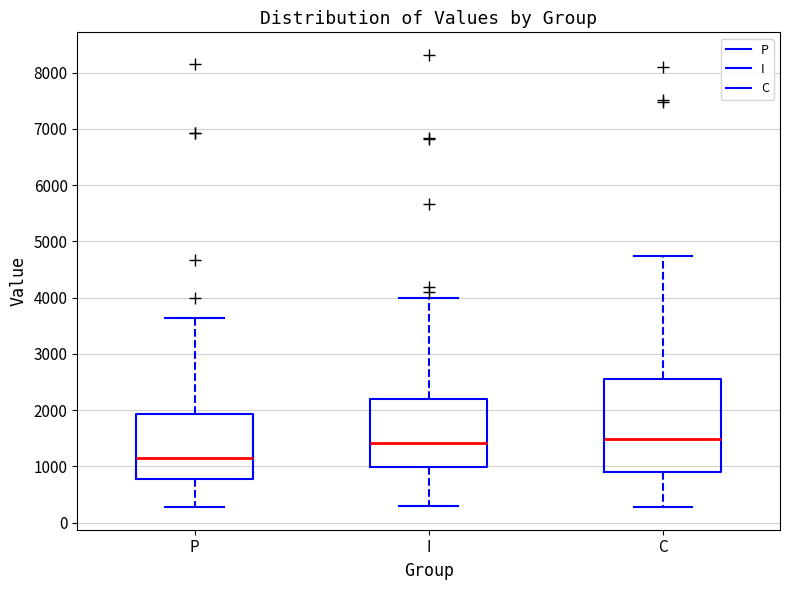

Reading left to right, read every box against the y-axis: the position of its median line, the range the box covers, and the ends of its whiskers. The values are not printed on the chart, so give them approximately, as read against the axis.

P: median 1200, box 800 to 1900, whiskers 300 to 3600
I: median 1400, box 1000 to 2200, whiskers 300 to 4000
C: median 1500, box 900 to 2600, whiskers 300 to 4700